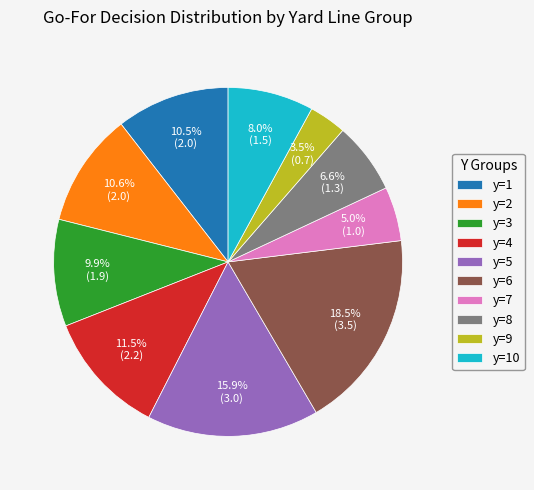

What percentage is the y=5 slice, to the nearest percent?

16%